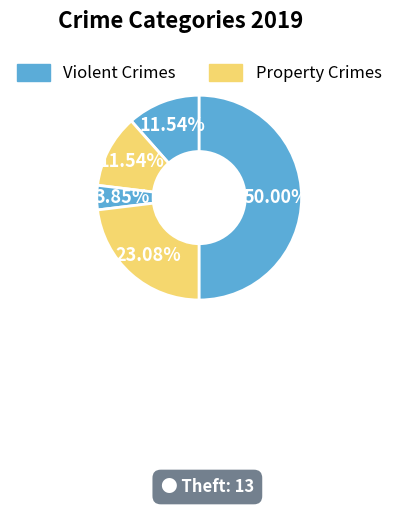

Is there a majority slice in this chart?

Yes